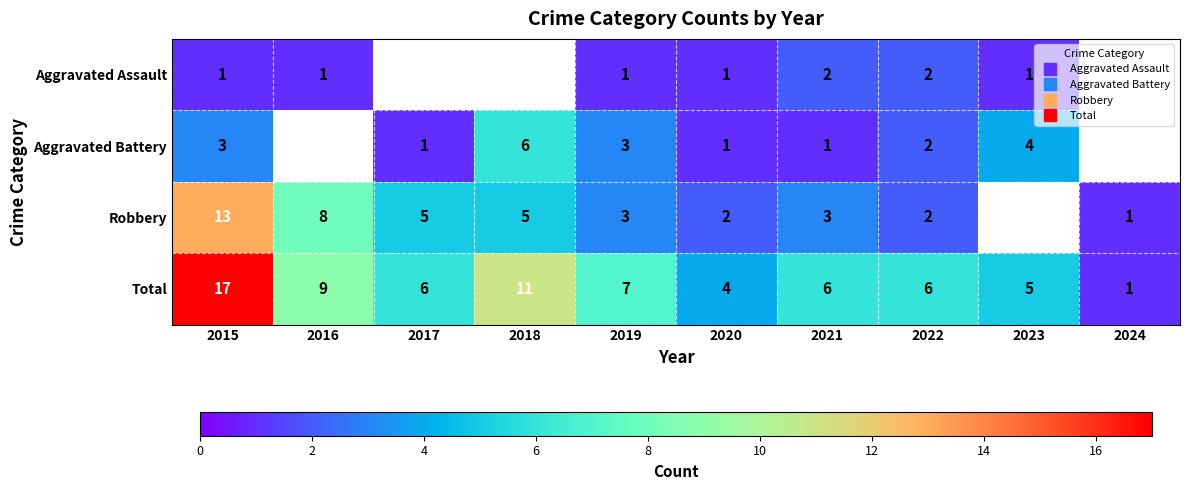

Is it true that Robbery equals 4.1 at 2019?

False